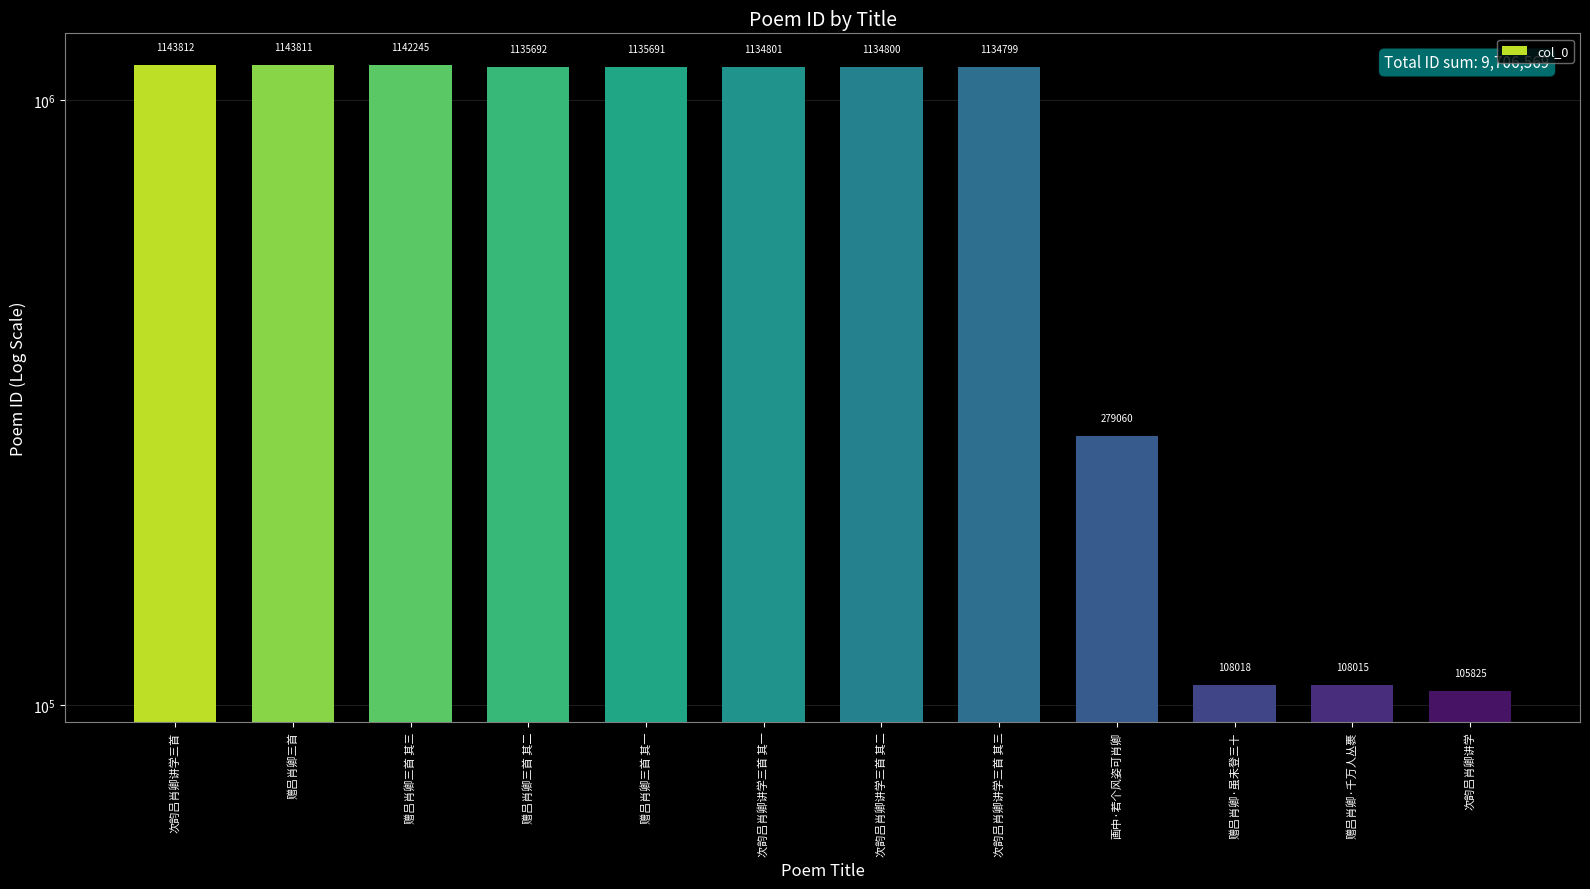

Which label corresponds to the largest value in the chart?

次韵吕肖卿讲学三首